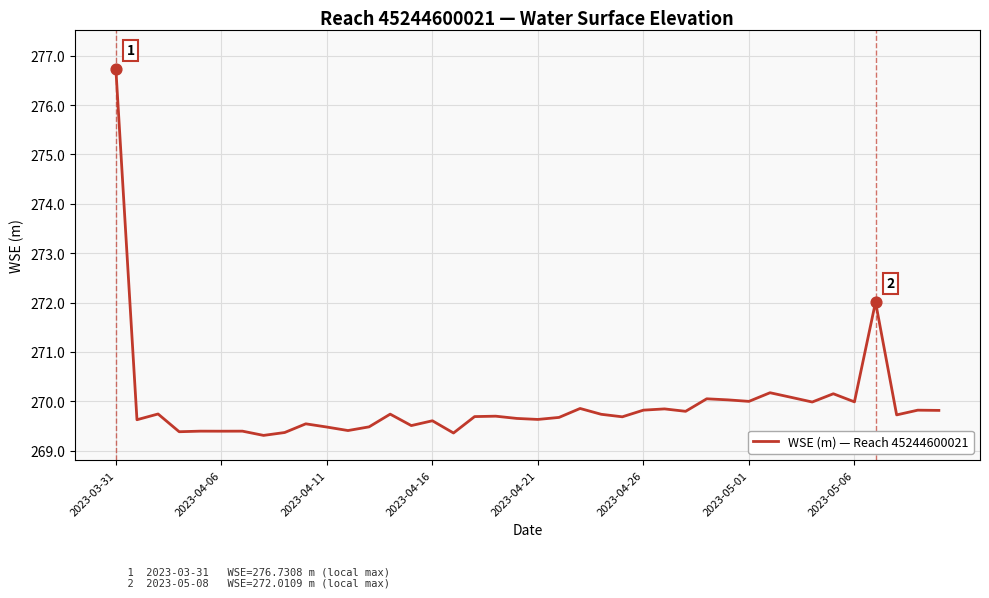

What is the maximum value shown in the chart?

276.7